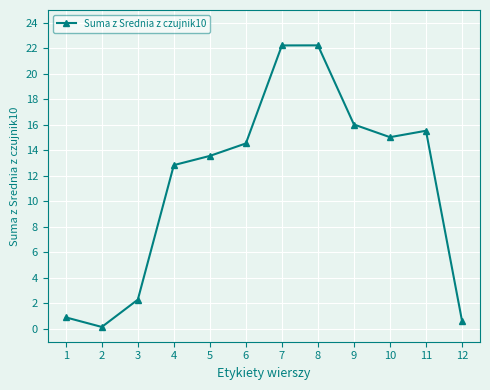

Does the chart display data point markers on the line(s)?

Yes